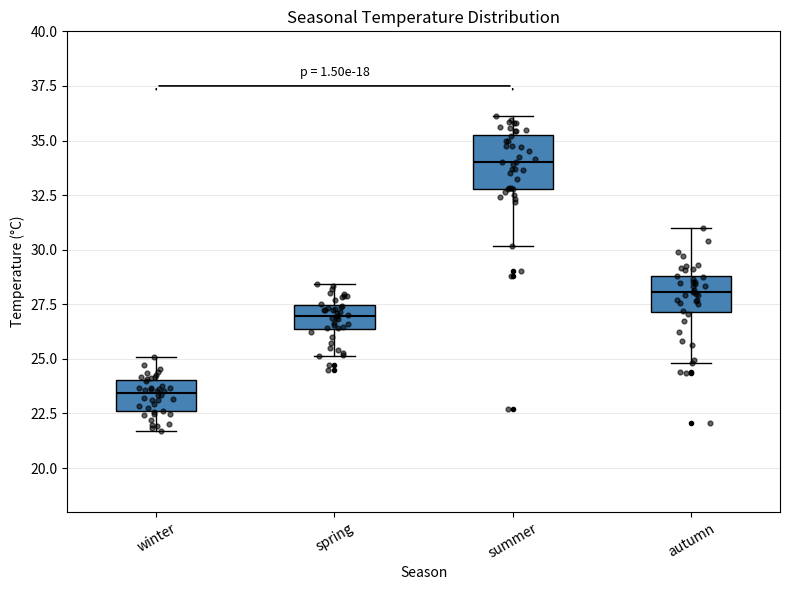

Where does the upper whisker of the box for spring end on the y-axis? The values are not printed on the chart, so give them approximately, as read against the axis.

28.5